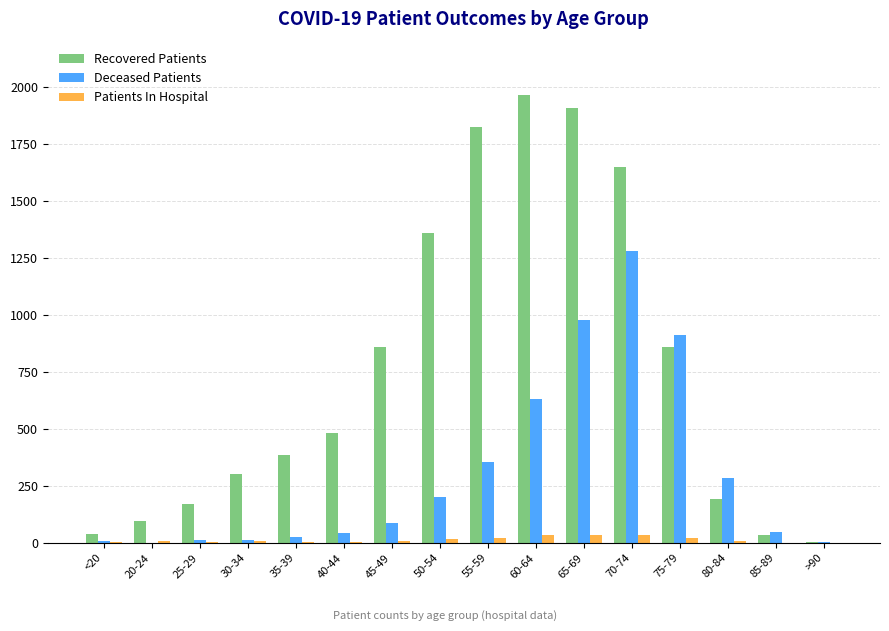

Which series changed the most between <20 and 55-59?

Recovered Patients